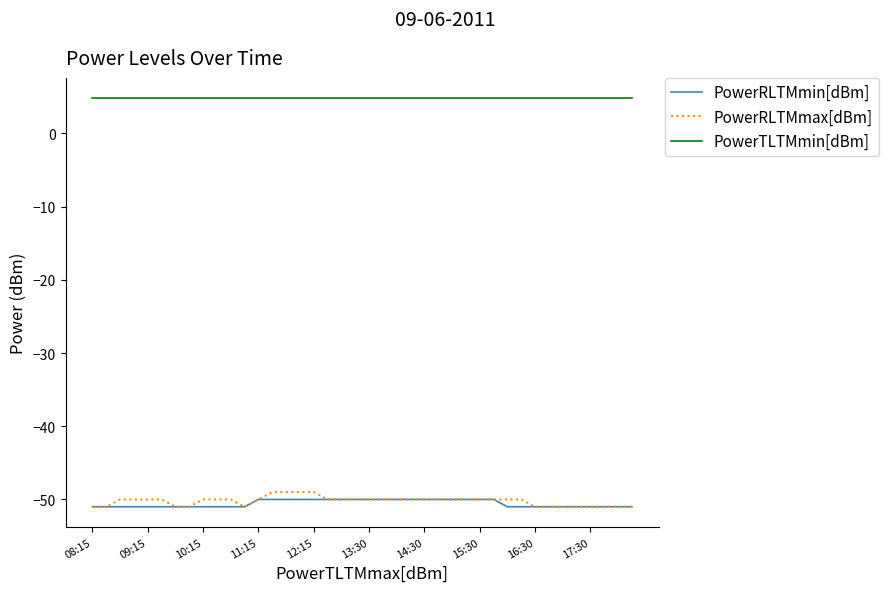

True or false: PowerRLTMmax[dBm] and PowerTLTMmin[dBm] intersect in this chart.

False